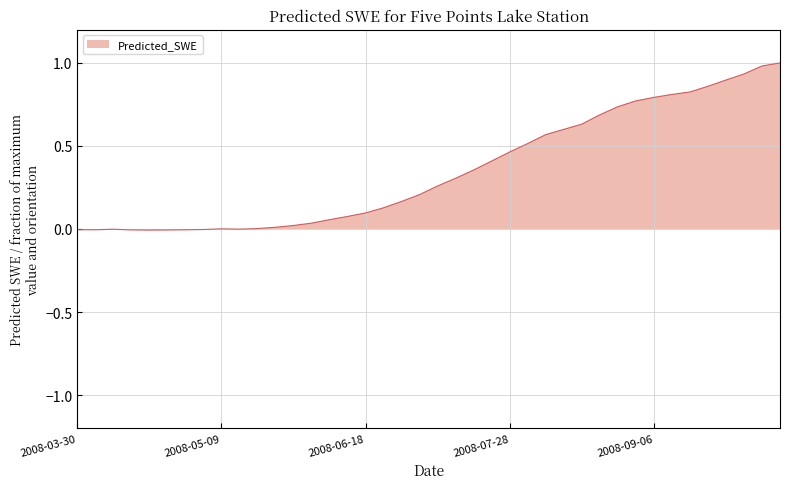

What is the difference between the second highest and minimum values?

1.0